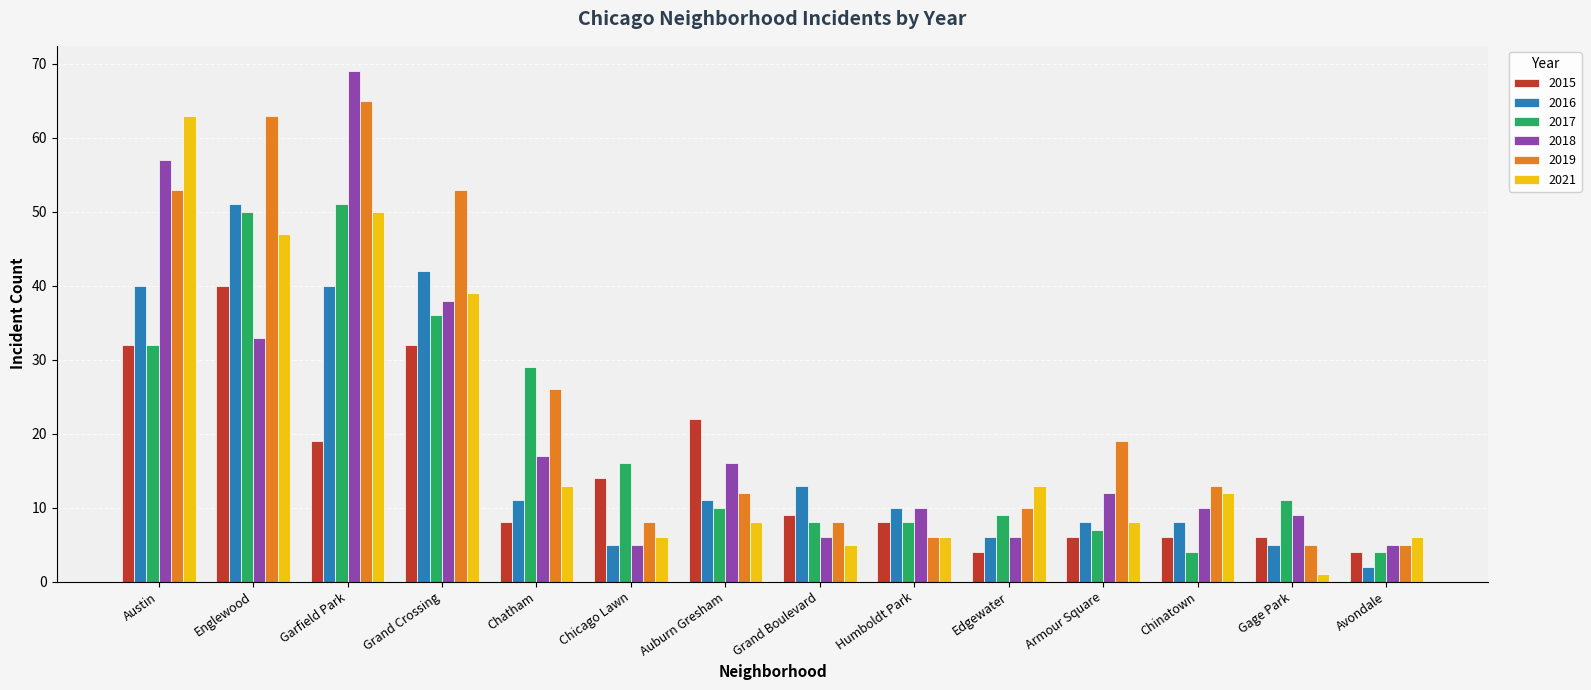

Between Grand Crossing and Auburn Gresham, which series saw the biggest shift?

2019